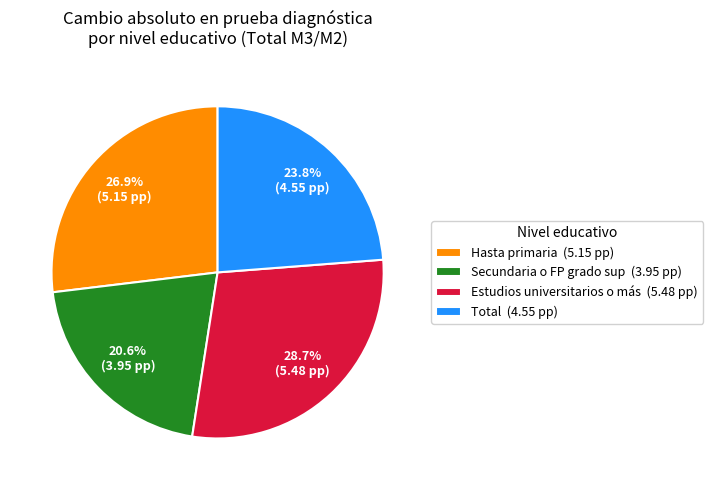

What percentage do Hasta primaria and Total together represent?

50.7%